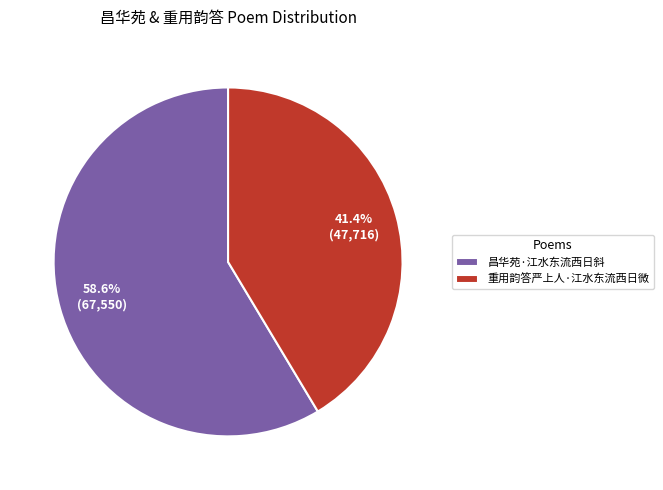

Is it true that 重用韵答严上人·江水东流西日微 is 41% of the pie?

True